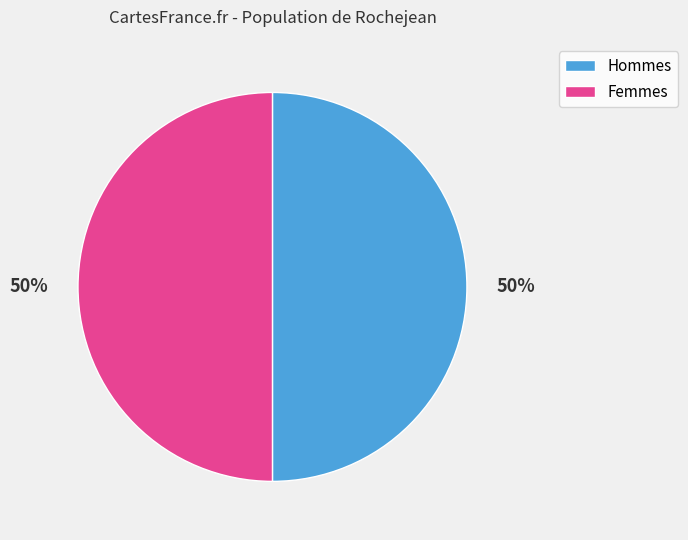

To the nearest percent, what is the average slice percentage?

50%